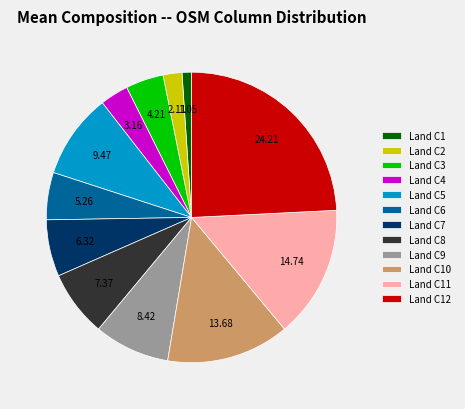

How many segments does this pie chart have?

12